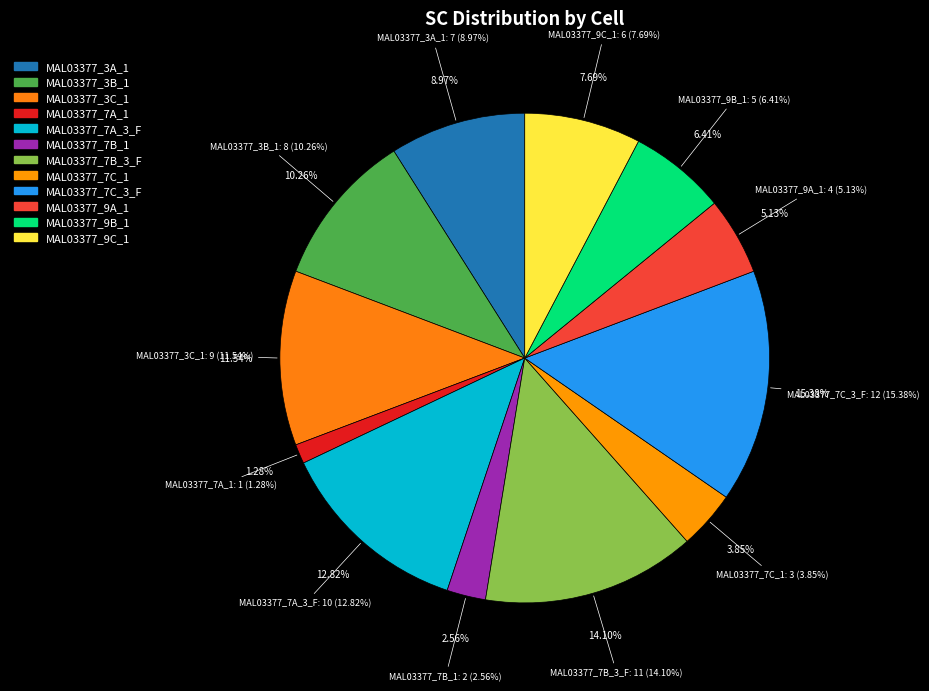

Combined, do FDD=MAL03377_7A_3_F and FDD=MAL03377_9C_1 account for over 50%?

No